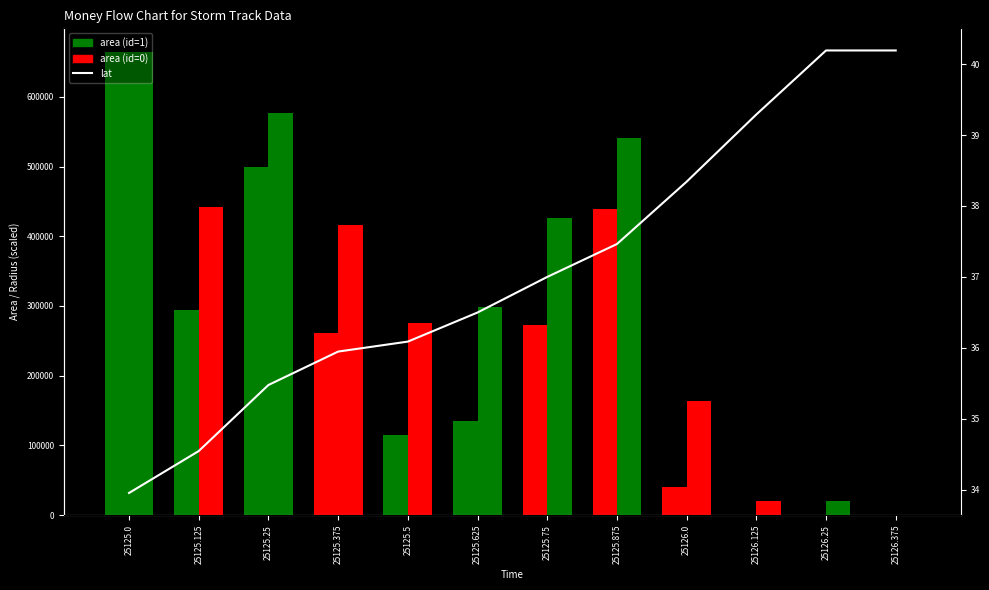

Is the value of lat at 25125.0 greater than the value of radius at 25125.5?

No